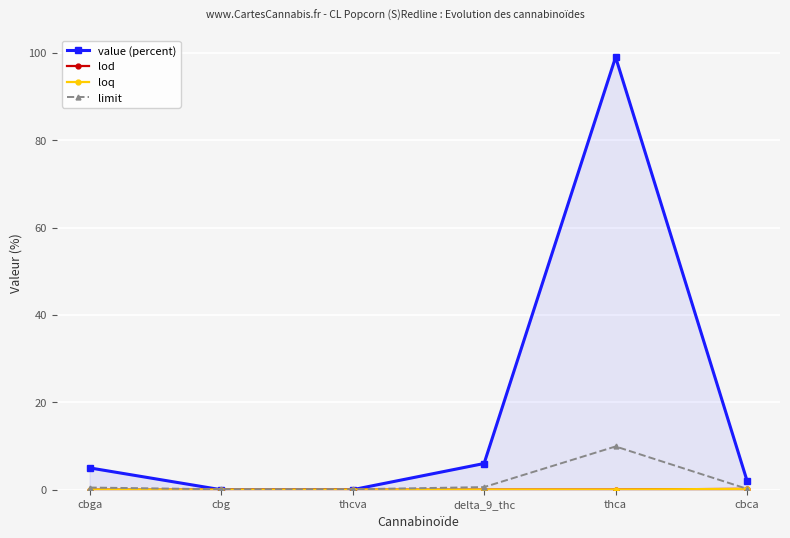

Rank the series at delta_9_thc from highest to lowest value.

value (percent), limit, lod, loq